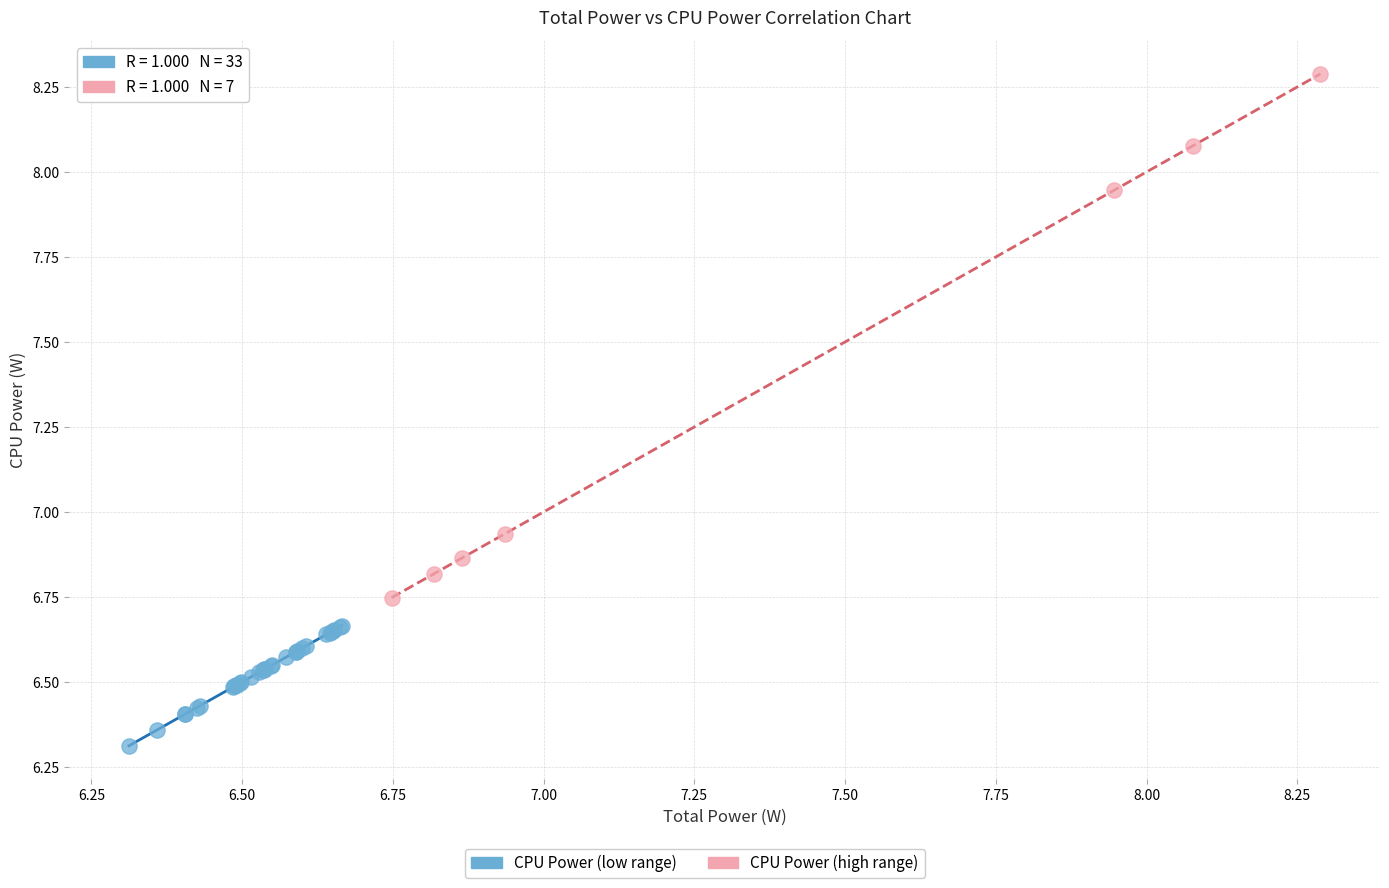

Which series has the widest spread of Y values?

CPU Power (high range)